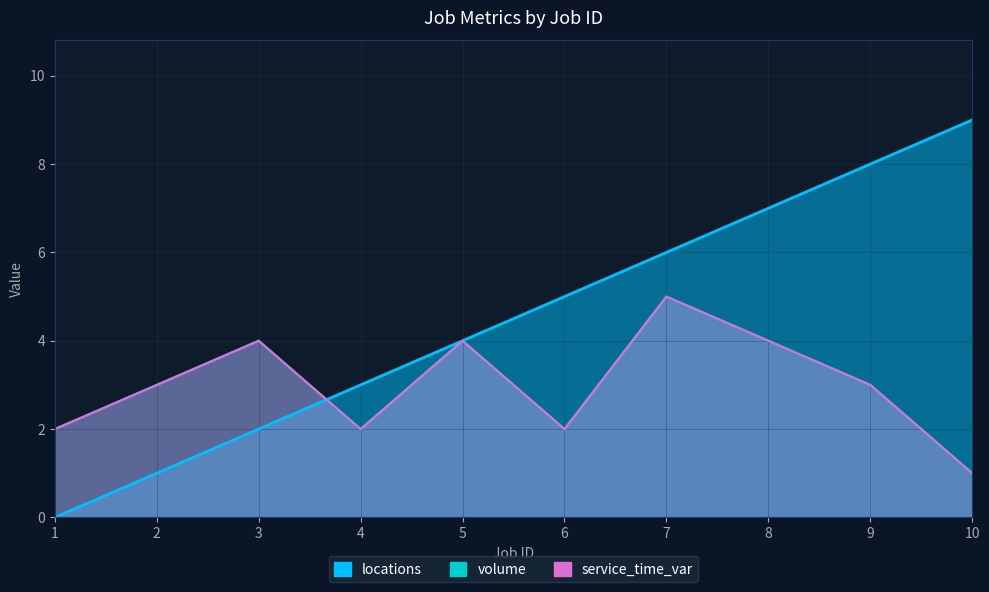

True or false: volume and locations cross at least once.

True